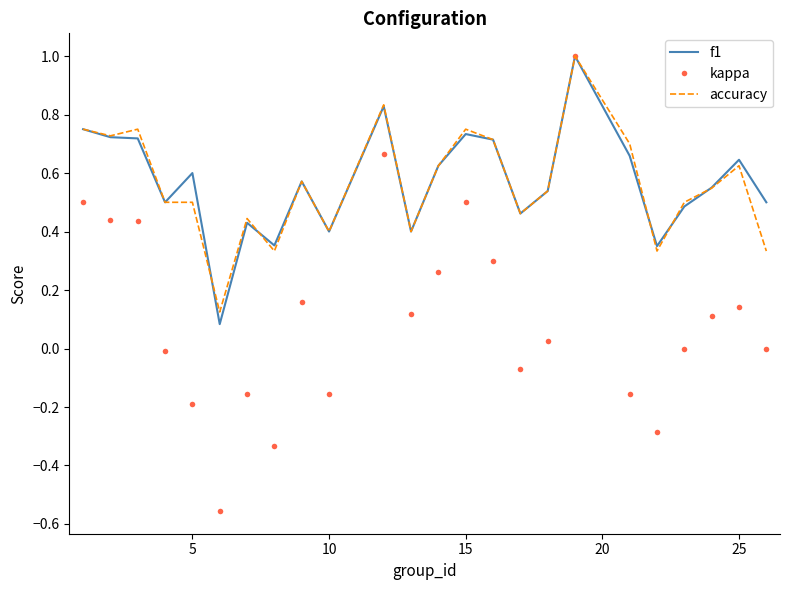

What is the maximum value shown in the chart?

1.0